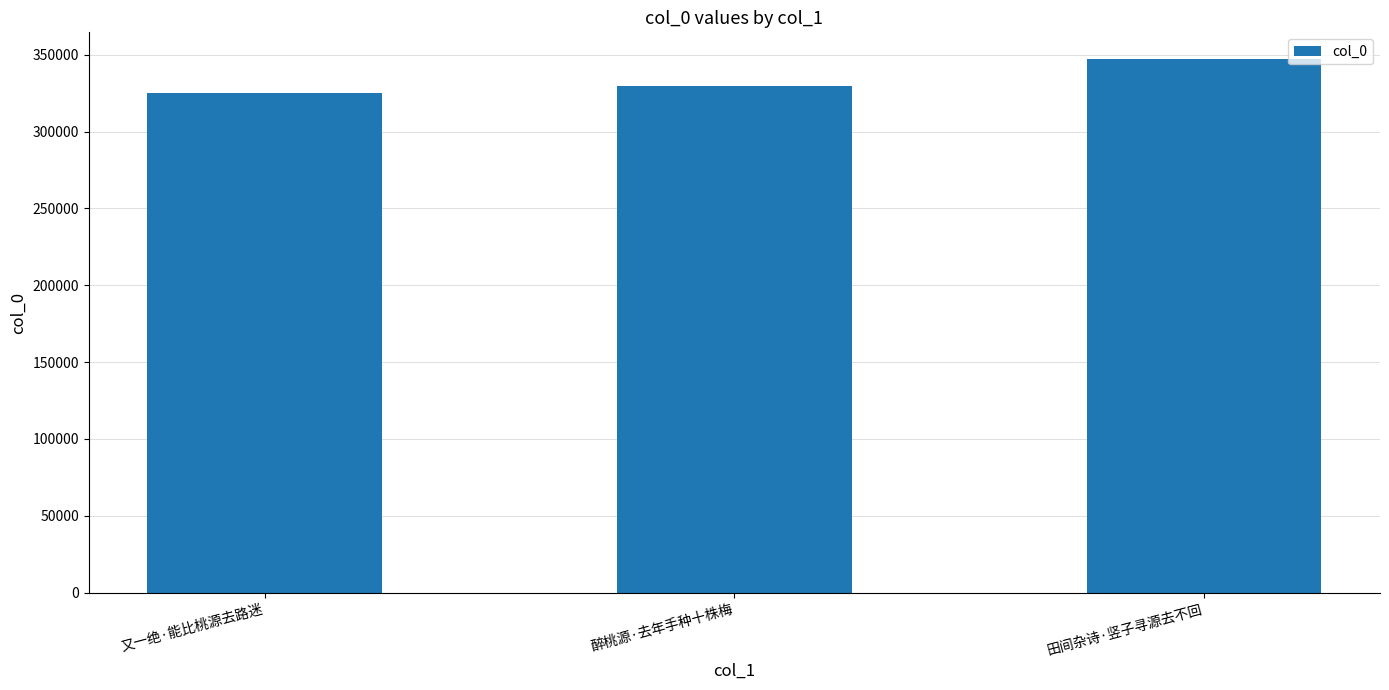

What is the label of the 2nd bar from the right?

醉桃源·去年手种十株梅